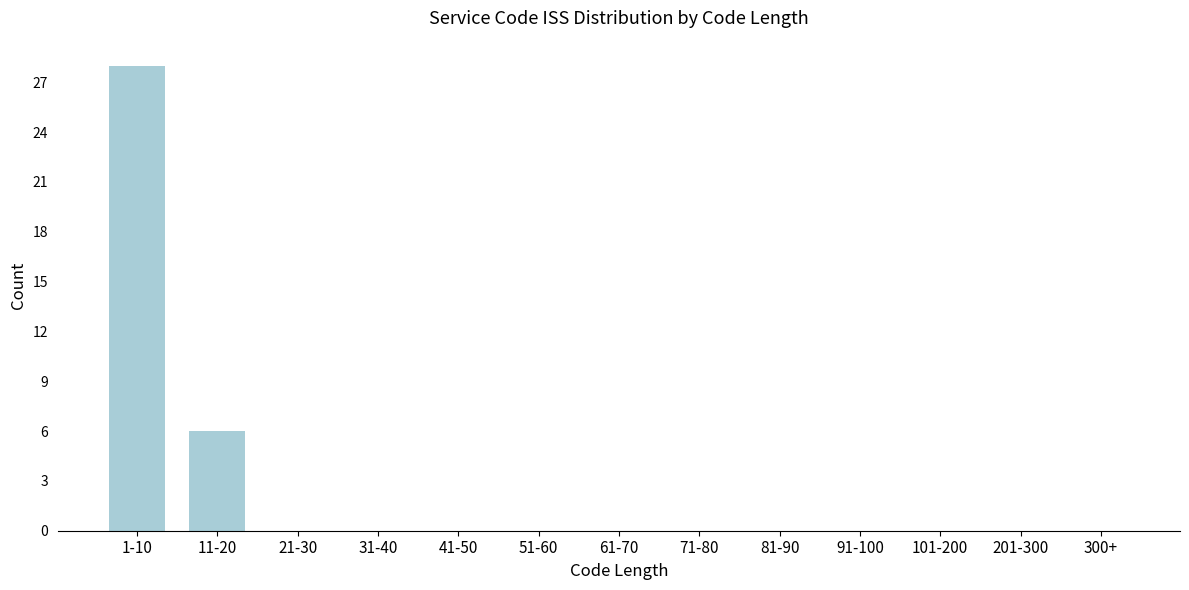

Reading left to right, list all the values displayed in this chart.

1-10=28	11-20=6	21-30=0	31-40=0	41-50=0	51-60=0	61-70=0	71-80=0	81-90=0	91-100=0	101-200=0	201-300=0	300+=0